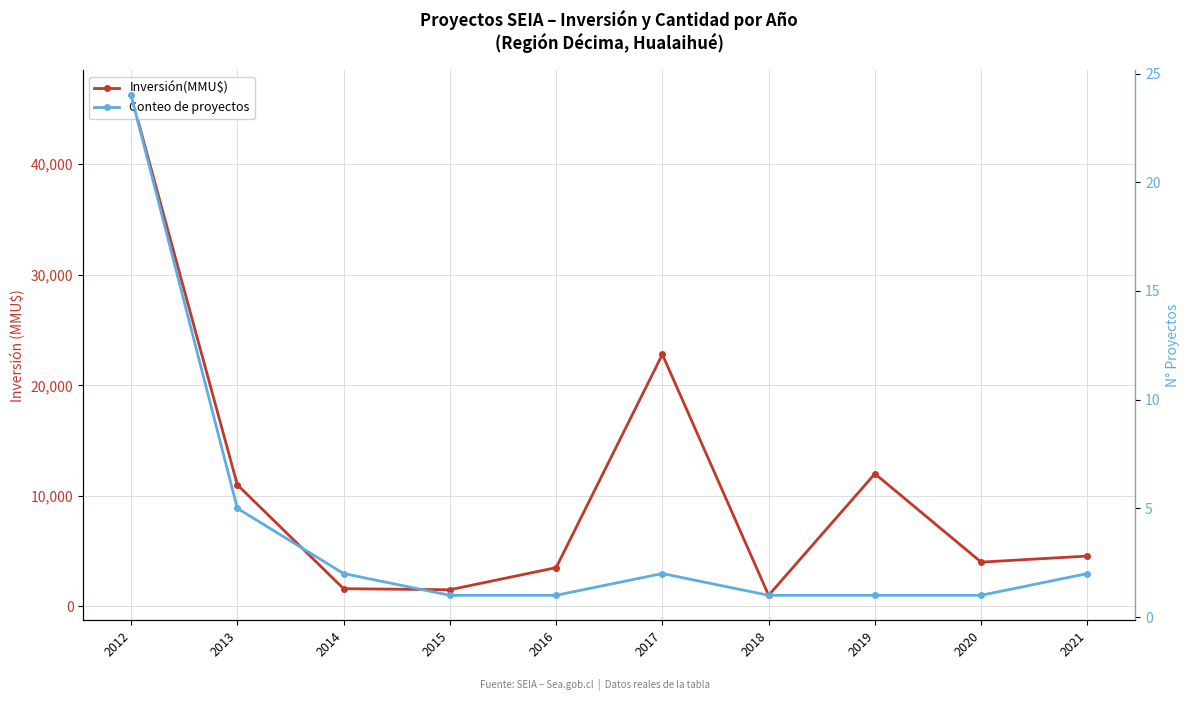

Reading left to right, extract all data points from this chart.

Inversión(MMU$): 2012=46244	2013=11000	2014=1599	2015=1500	2016=3500	2017=22800	2018=1000	2019=12000	2020=4000	2021=4550
Conteo de proyectos: 2012=24	2013=5	2014=2	2015=1	2016=1	2017=2	2018=1	2019=1	2020=1	2021=2